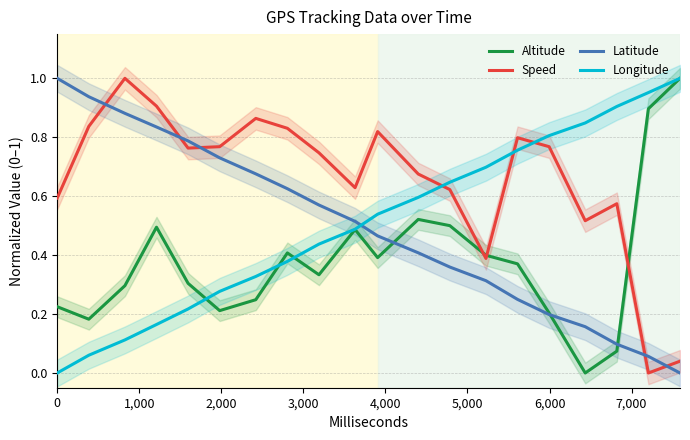

True or false: Speed and Longitude intersect in this chart.

True